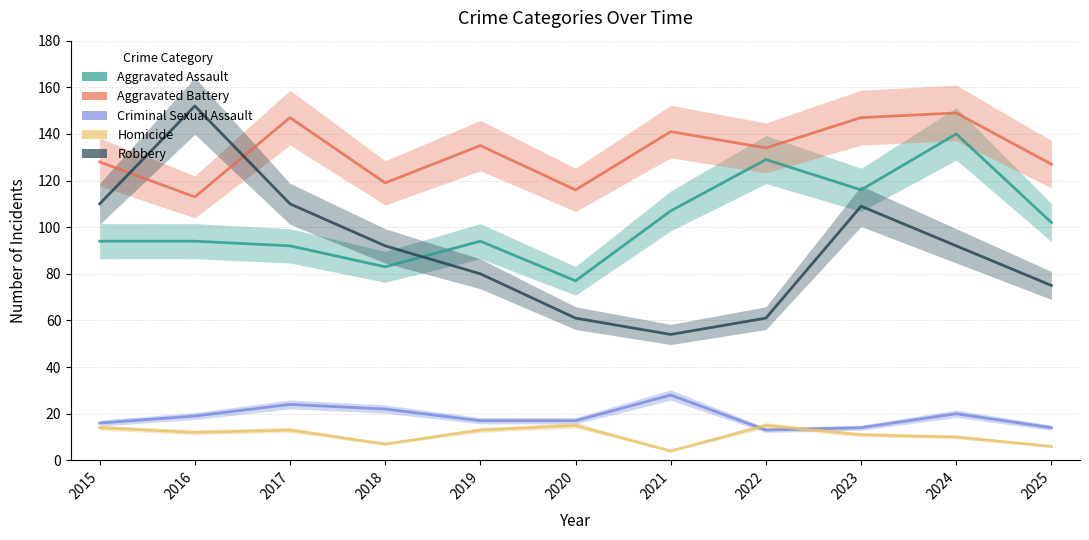

What is the minimum value shown in the chart?

4